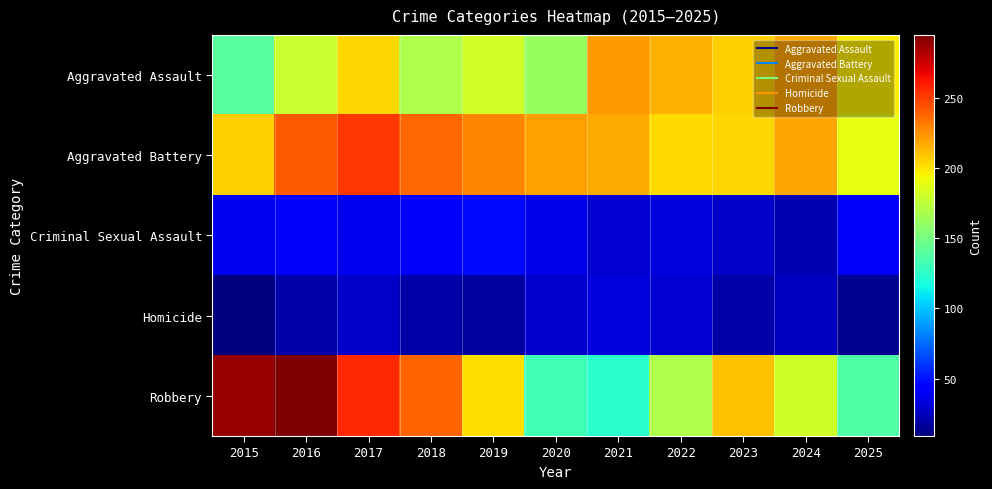

Which series has the widest spread of values?

Robbery